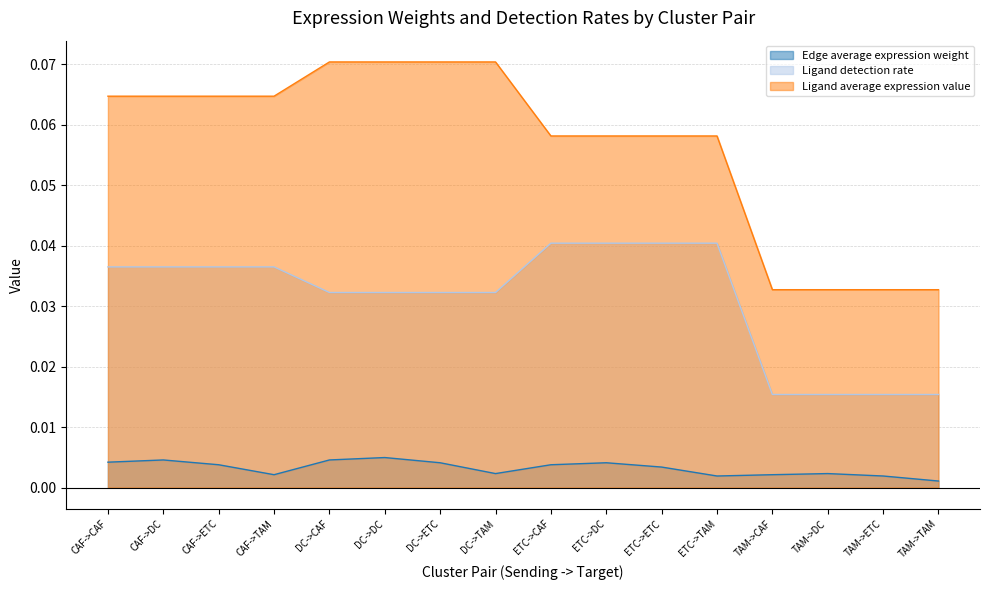

At how many categories does at least one series exceed 0?

16